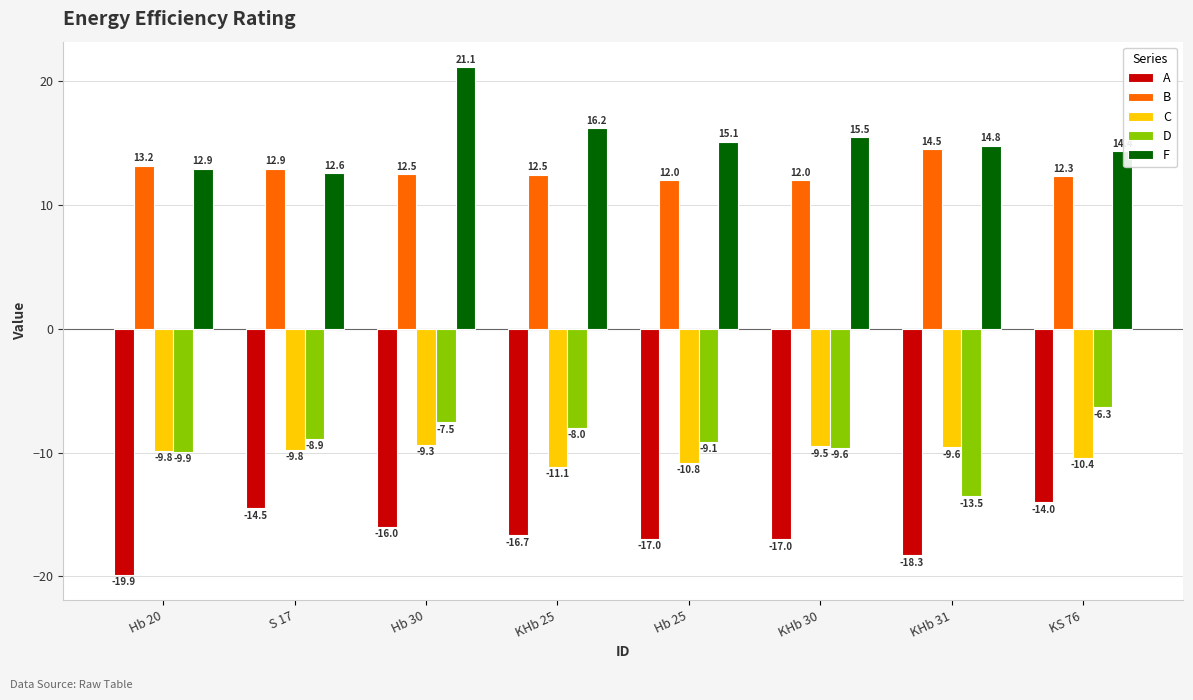

Count the number of data series in this chart.

5